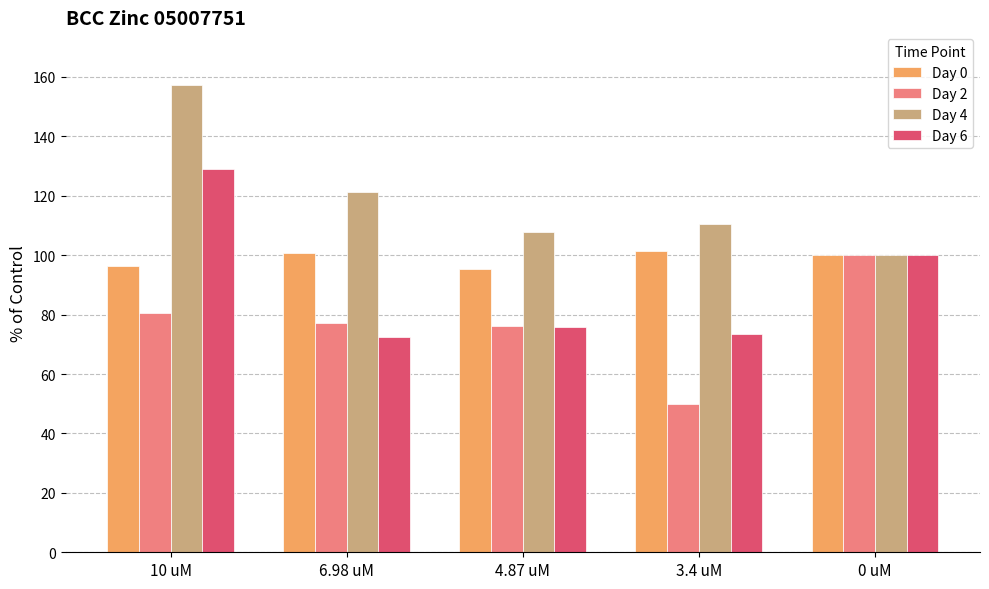

Which series has the largest total across all categories?

Day 4